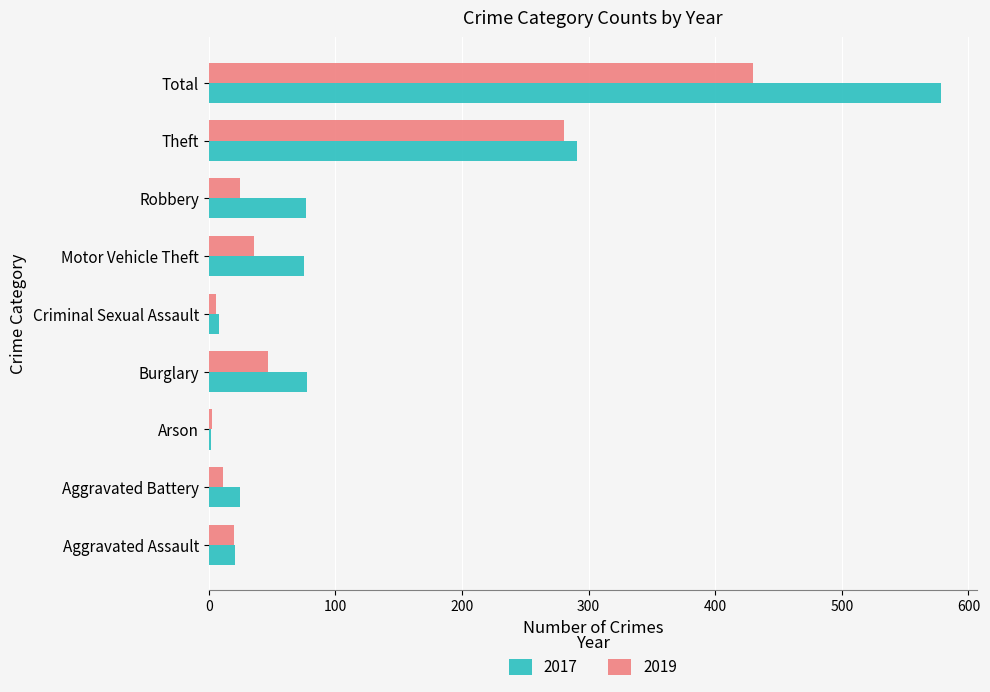

What is the sum of all 2017 values?

1155